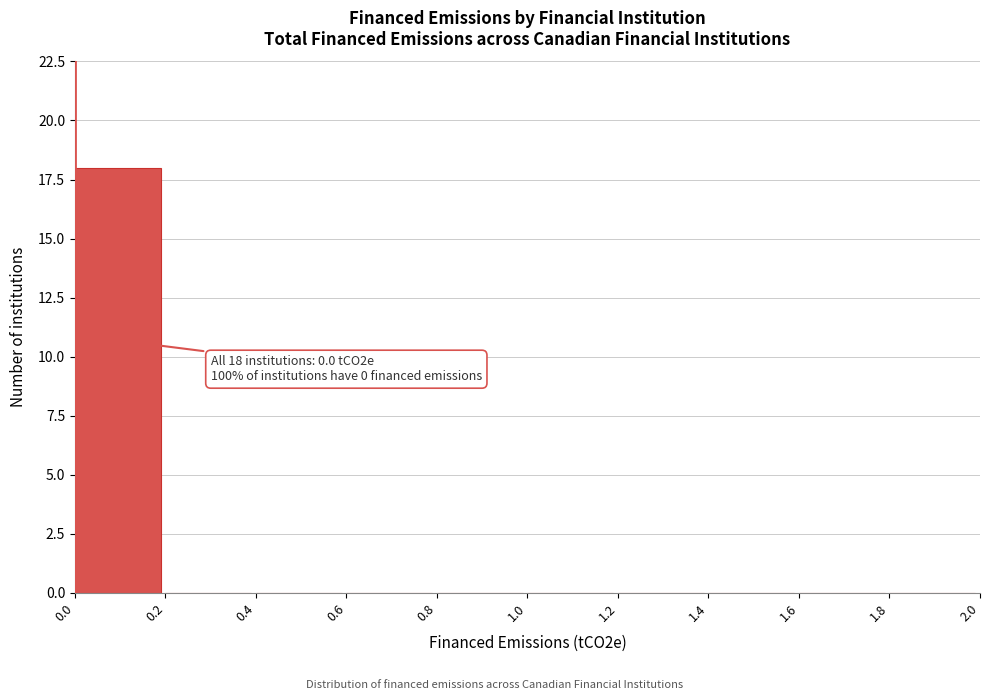

Which range on the x-axis has the tallest bar?

0.0 to 0.2